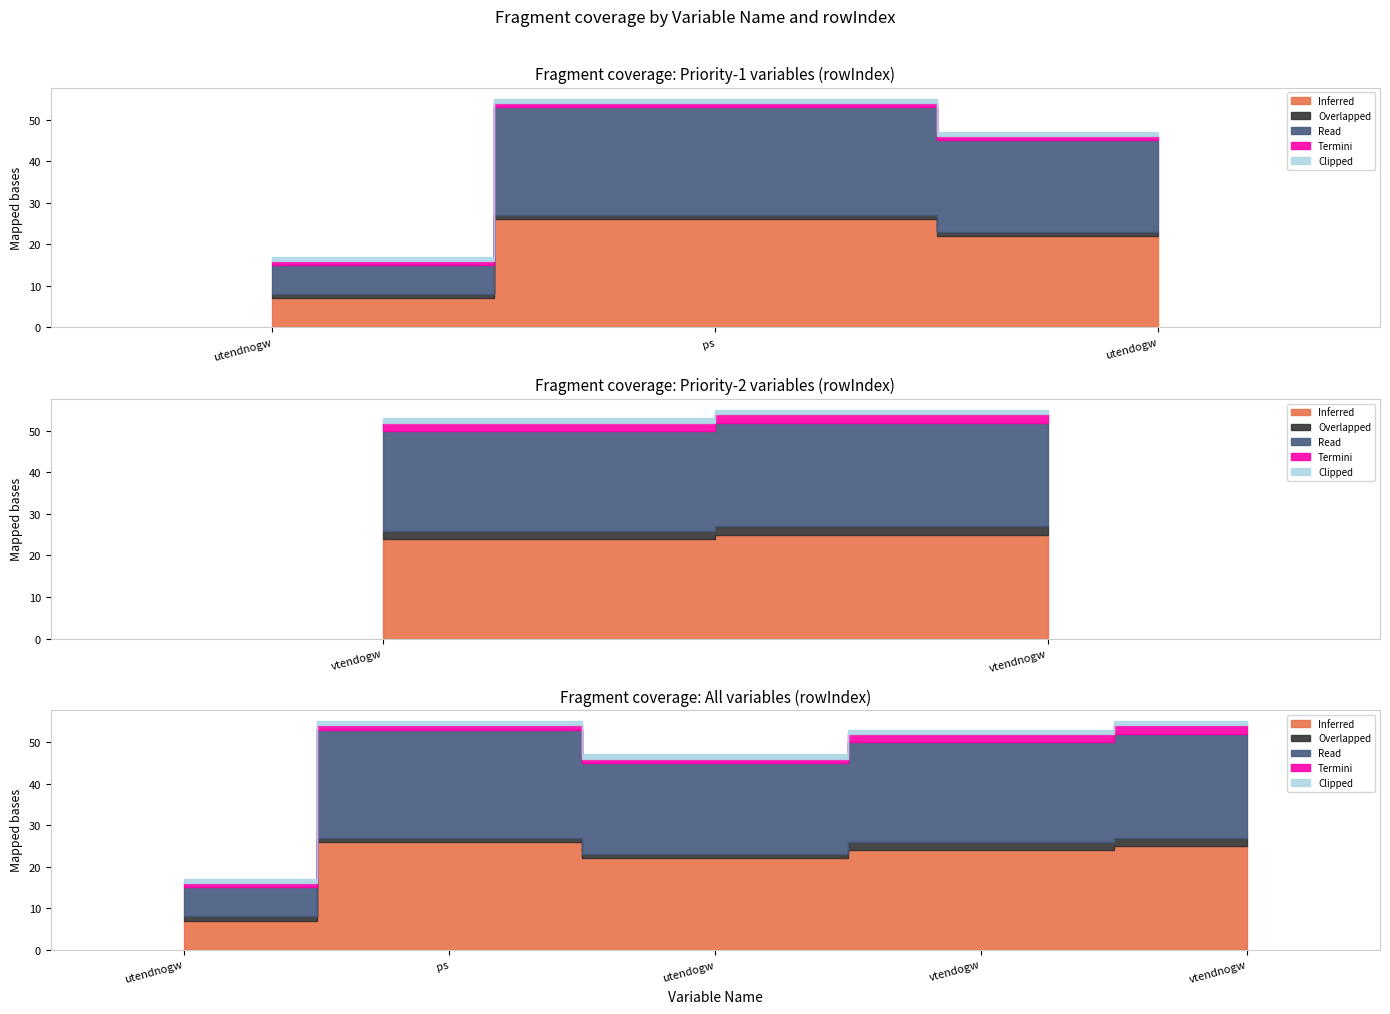

At which category does the chart reach its minimum across all series?

utendnogw